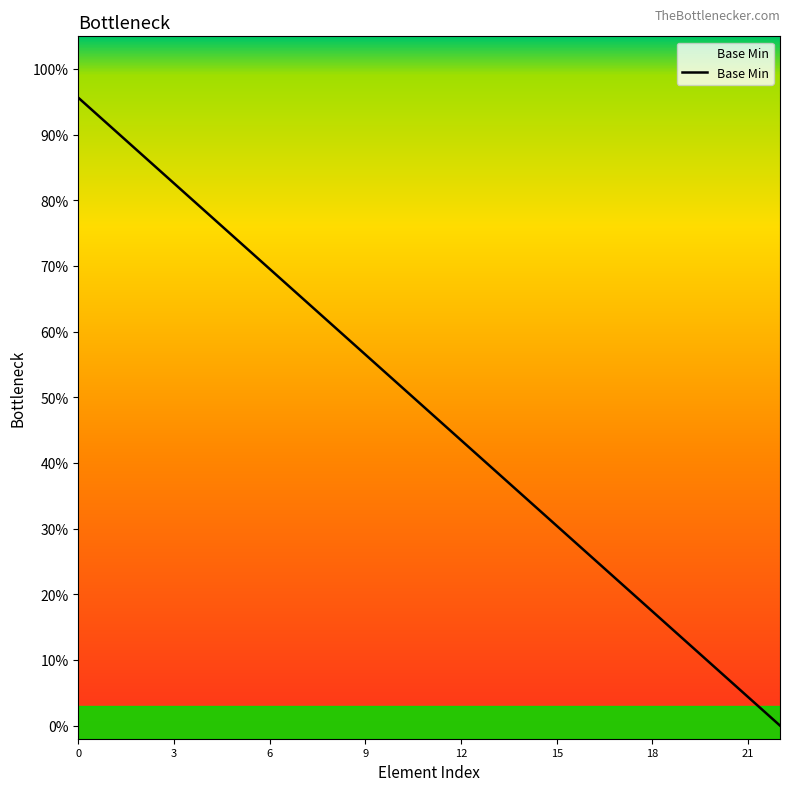

Does the chart display data point markers on the line(s)?

No